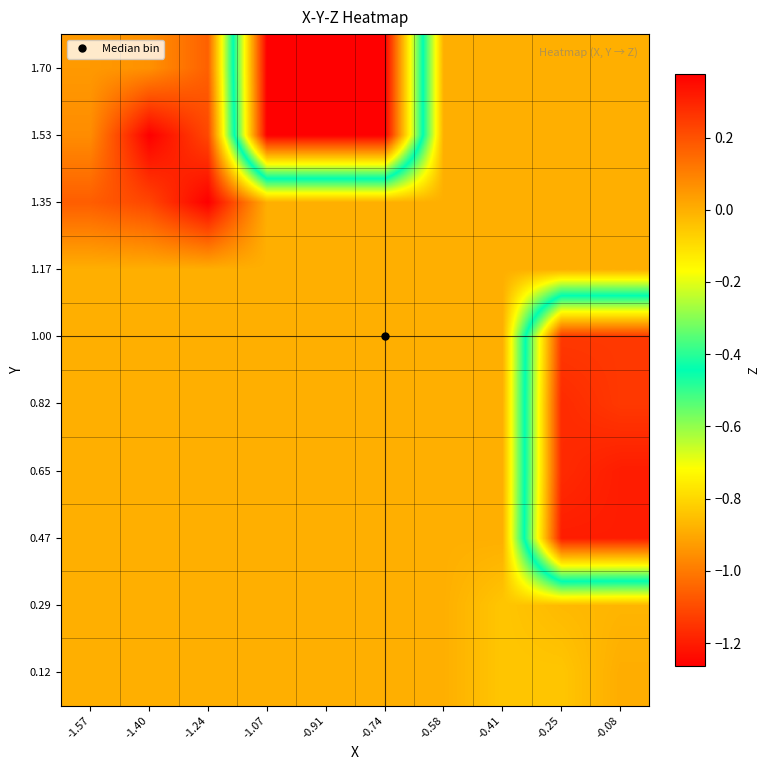

At how many categories does at least one series exceed 0?

4